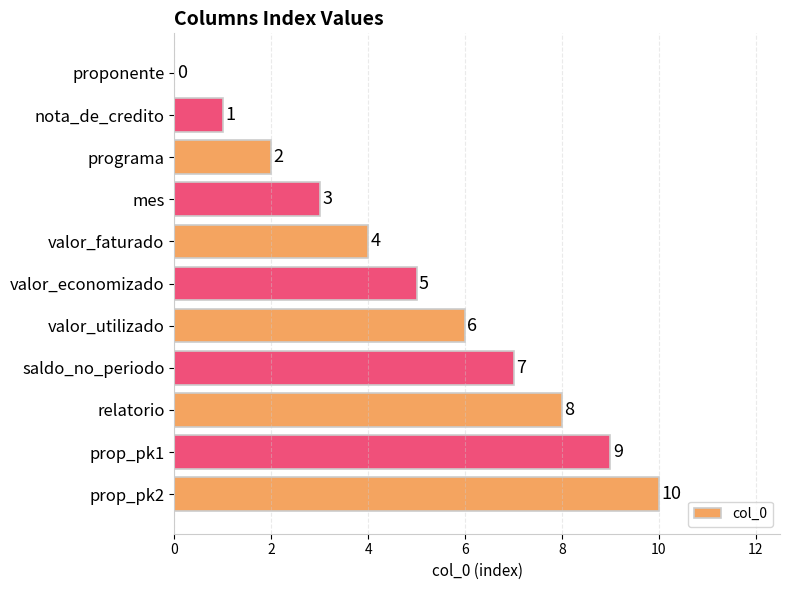

Which label corresponds to the largest value in the chart?

prop_pk2